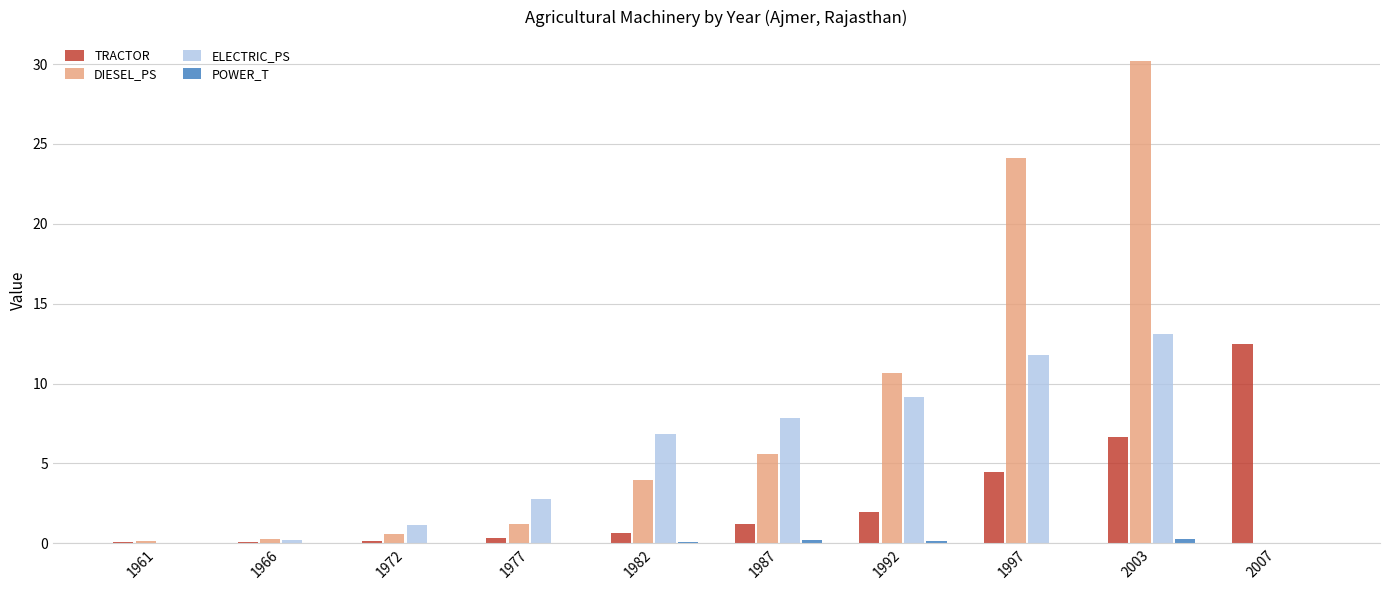

How many groups of bars are there?

10